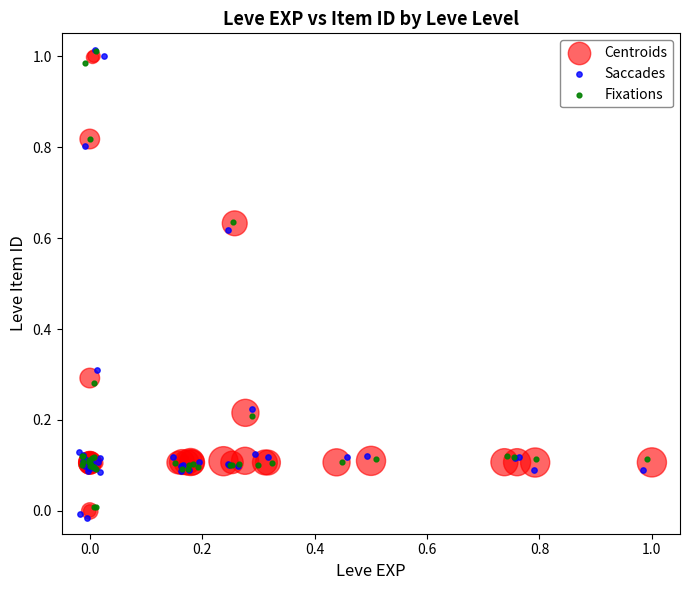

Which series has the largest Y range (max minus min)?

Saccades